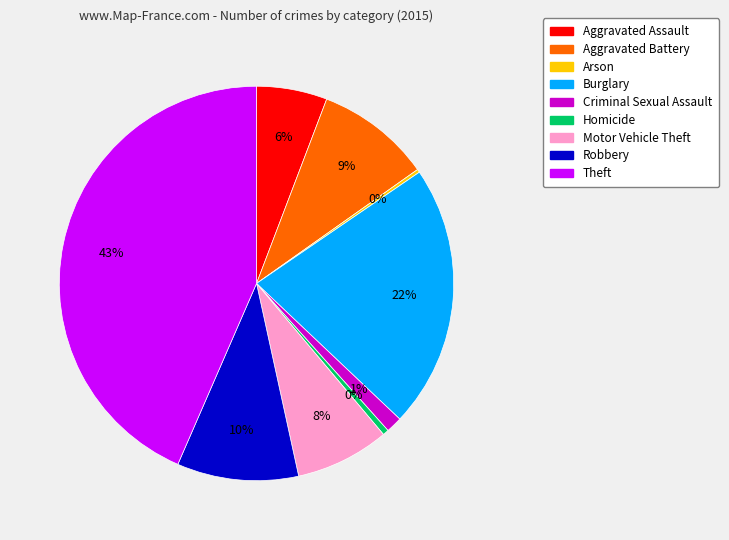

Which category has the biggest portion of the pie?

Theft